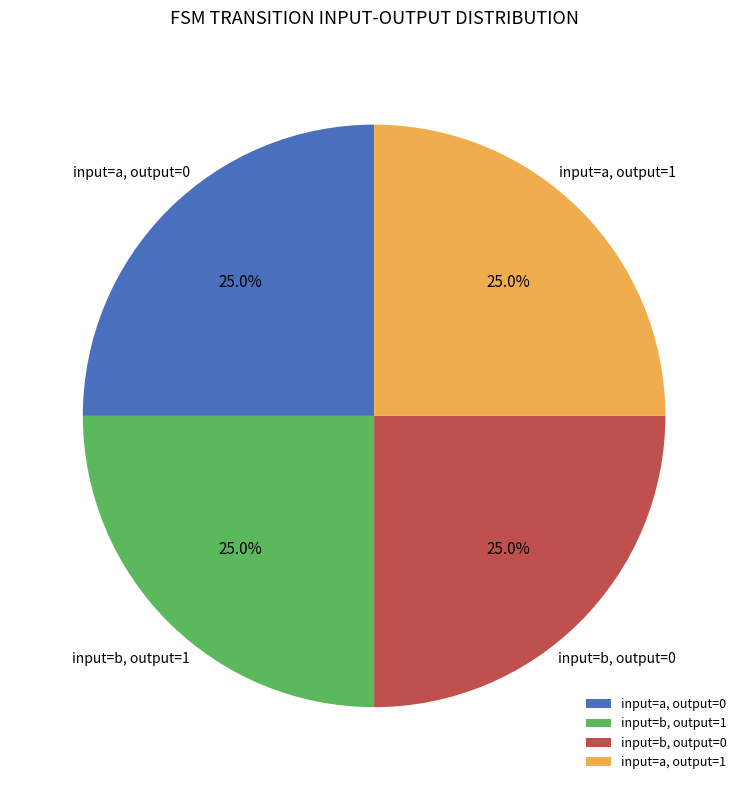

Is input=b, output=1 the majority of the pie?

No